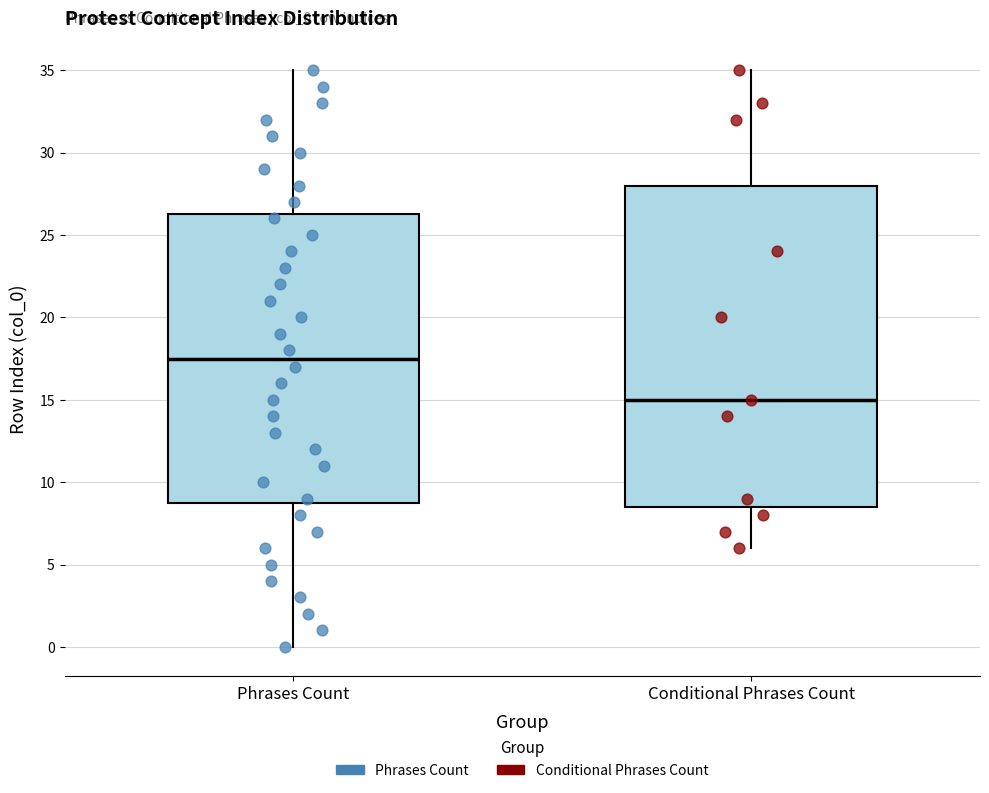

Reading left to right, read every box against the y-axis: the position of its median line, the range the box covers, and the ends of its whiskers. The values are not printed on the chart, so give them approximately, as read against the axis.

Phrases Count: median 17.5, box 9.0 to 26.5, whiskers 0.0 to 35.0
Conditional Phrases Count: median 15.0, box 8.5 to 28.0, whiskers 6.0 to 35.0